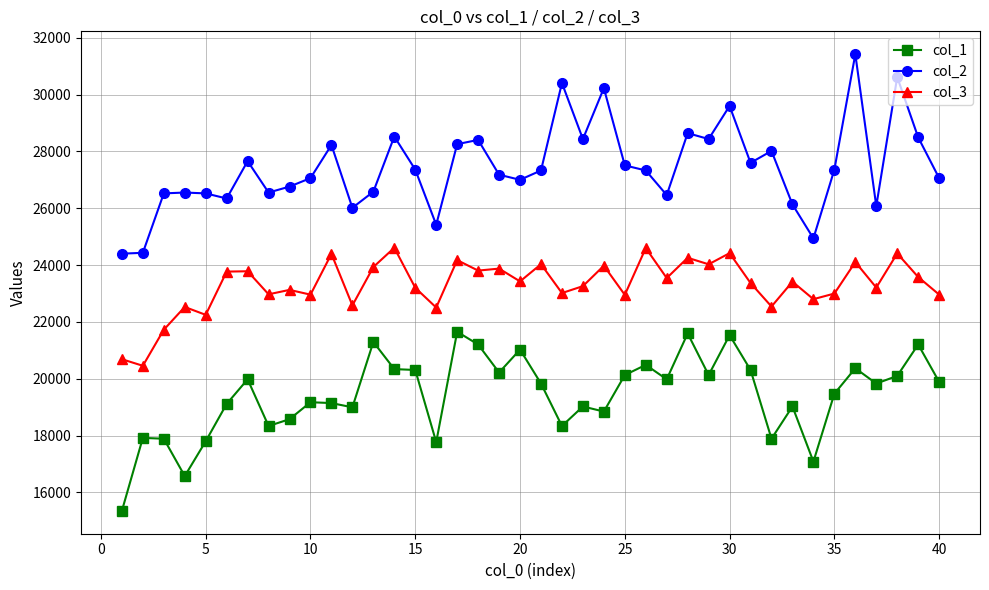

Rank the series by their maximum value, from highest to lowest.

col_2, col_3, col_1